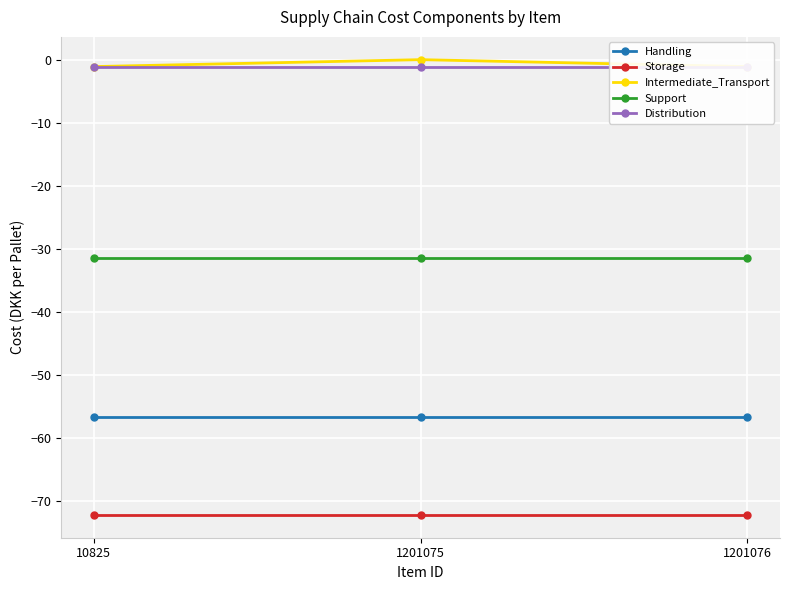

At how many categories does at least one series exceed -57?

3